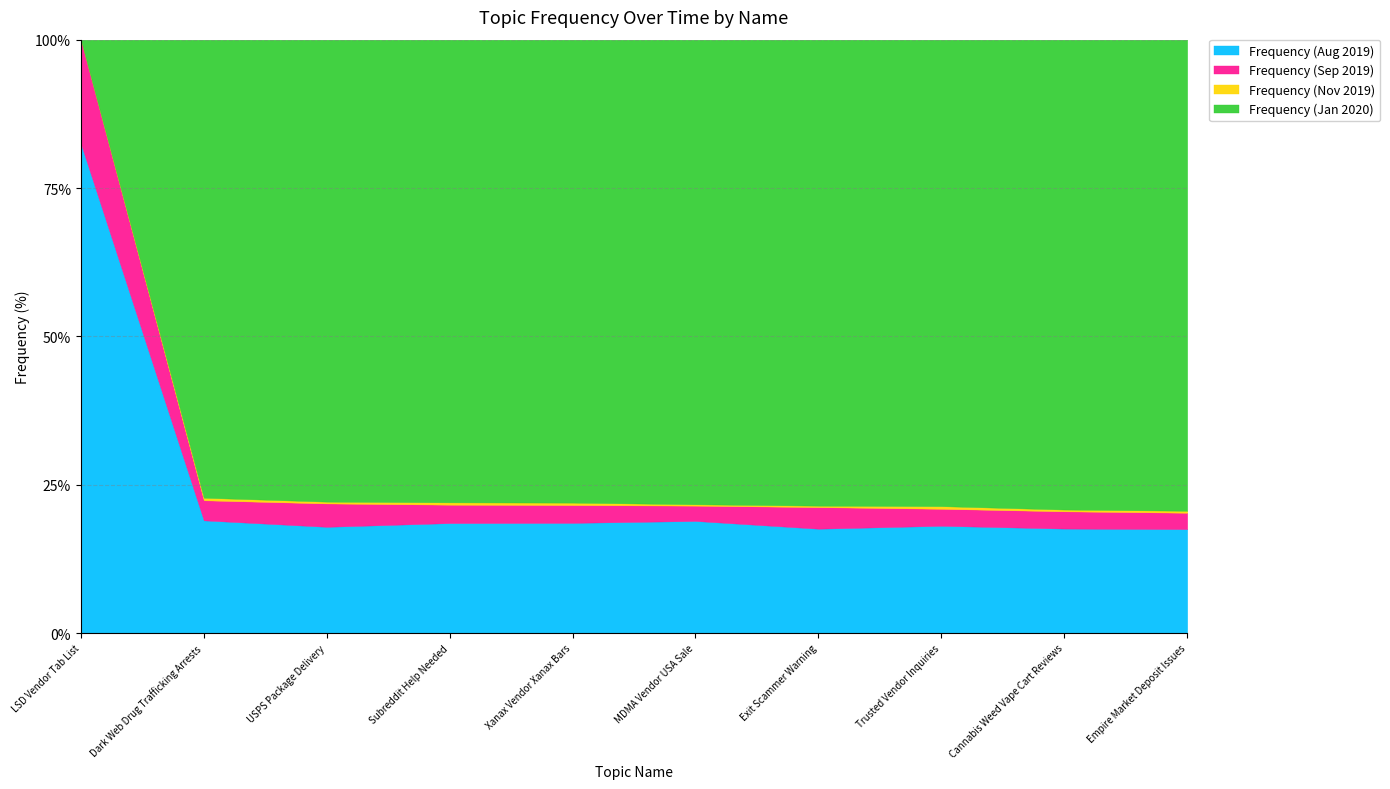

How many lines are shown in the chart?

4